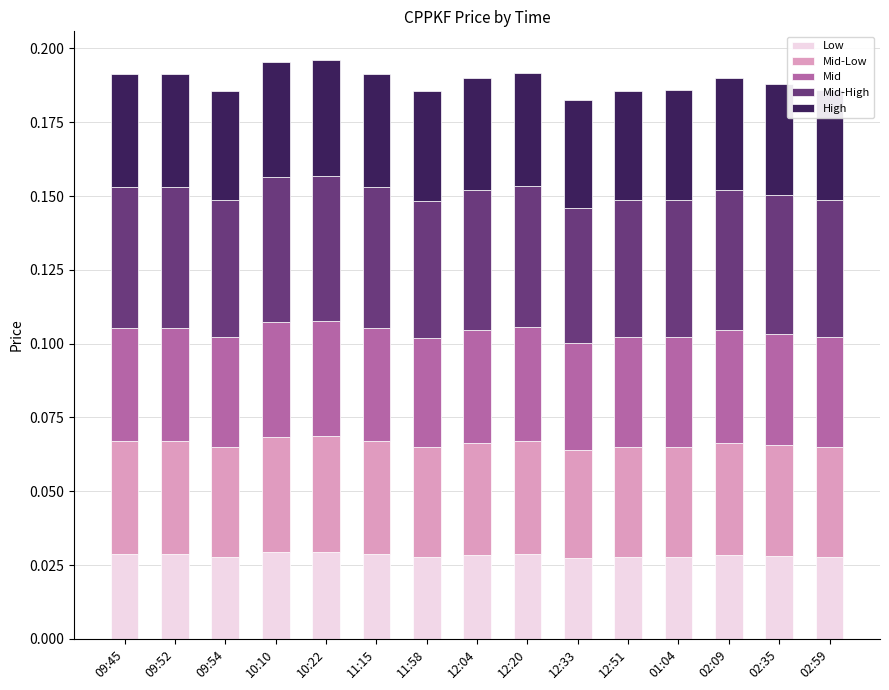

How many distinct data groups are displayed?

5